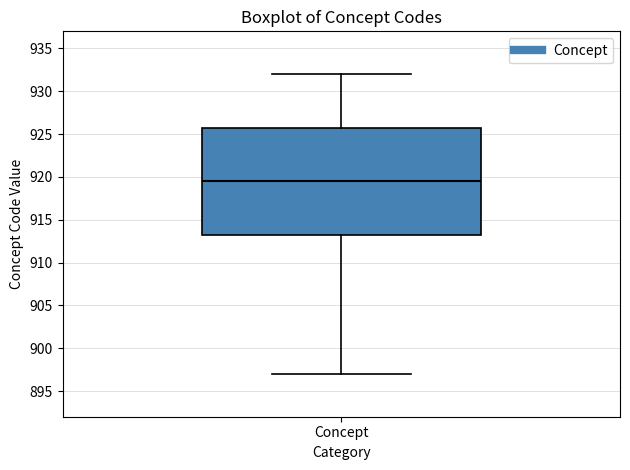

Where is the upper edge of the box for Concept on the y-axis? The values are not printed on the chart, so give them approximately, as read against the axis.

926.0